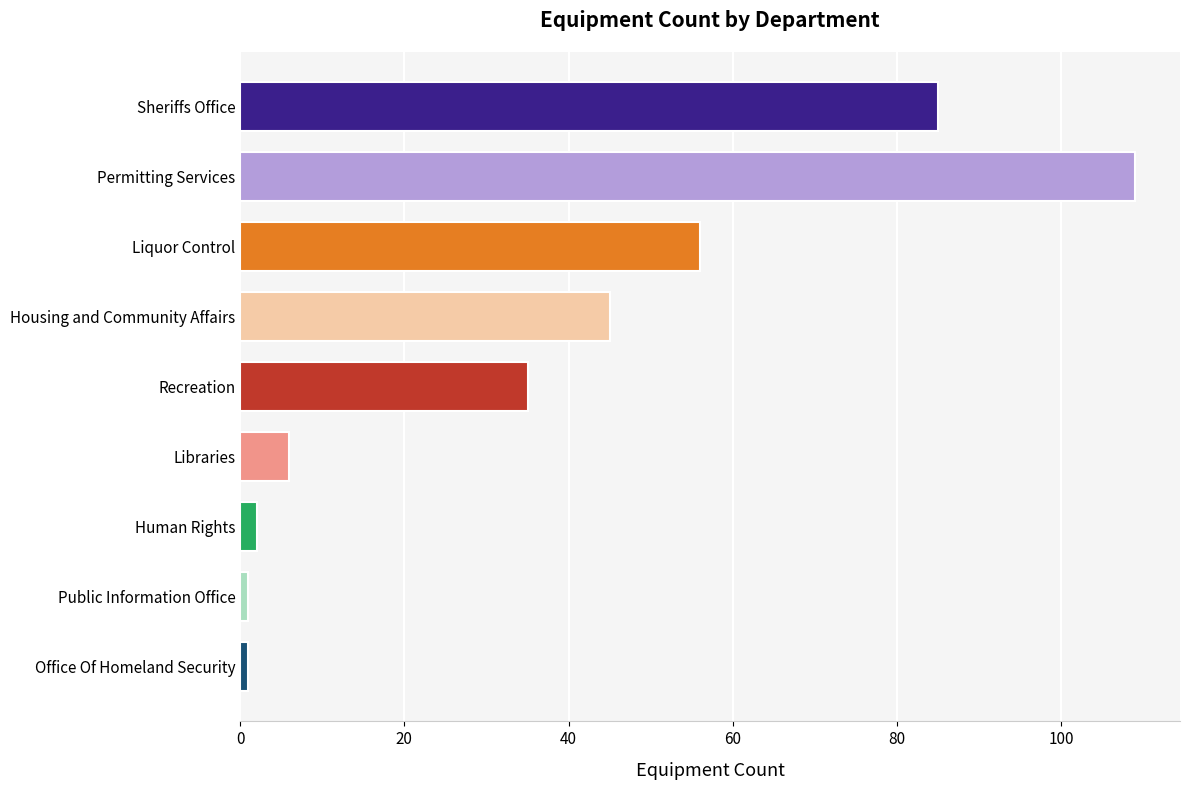

Between Permitting Services and Recreation, which is larger?

Permitting Services